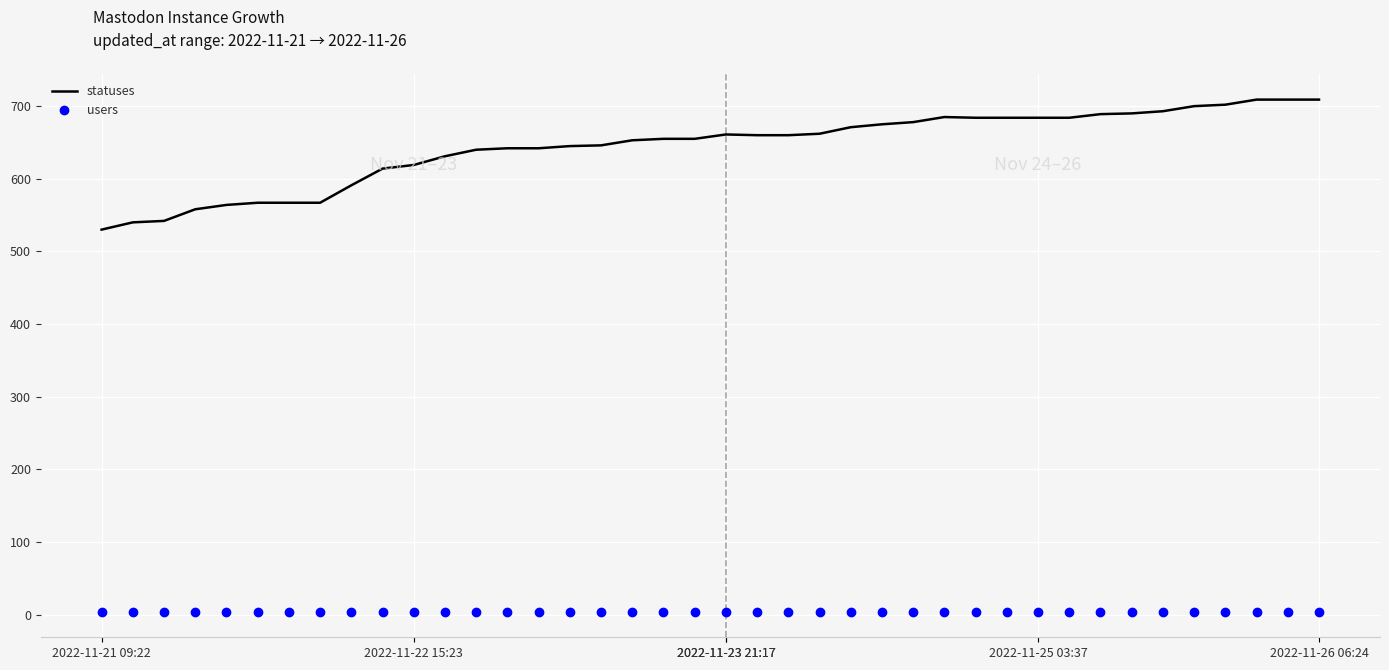

True or false: statuses and users intersect in this chart.

False